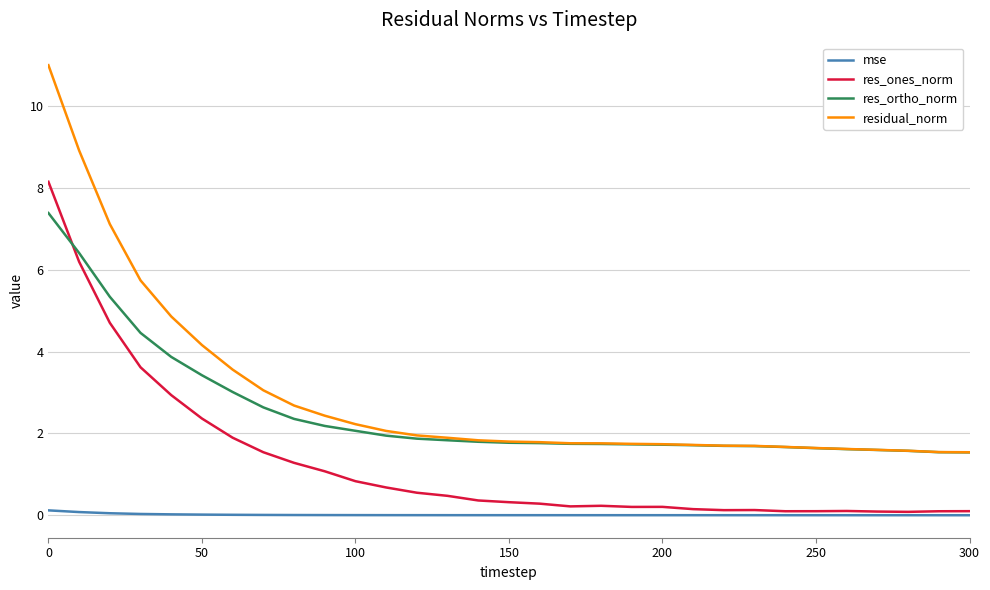

What is the sum of all mse values?

0.4